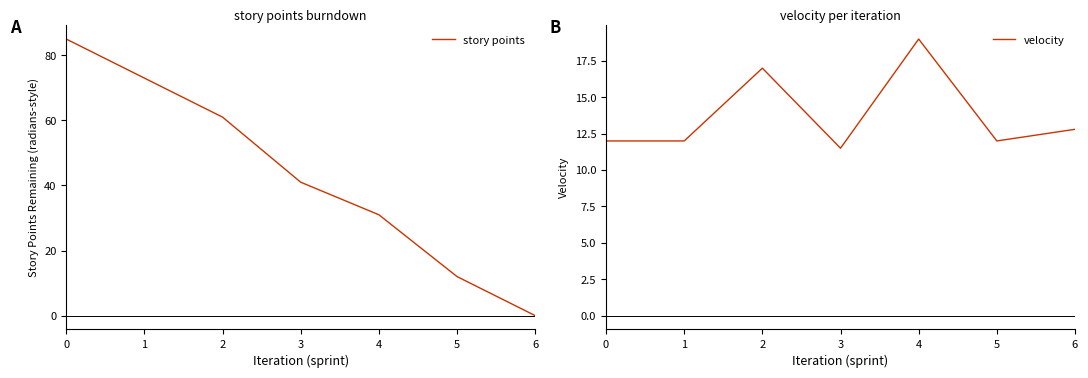

At 5, list the series in order from smallest to largest.

story points, velocity